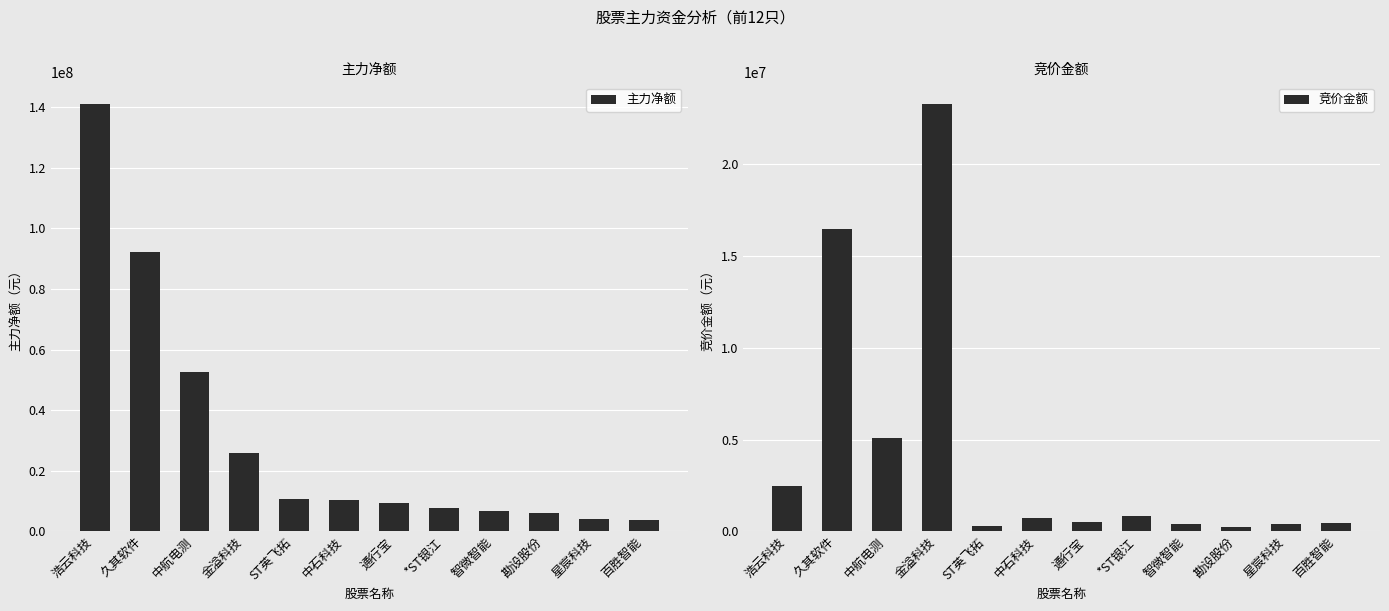

Which has a higher value, 中航电测 or *ST银江?

中航电测